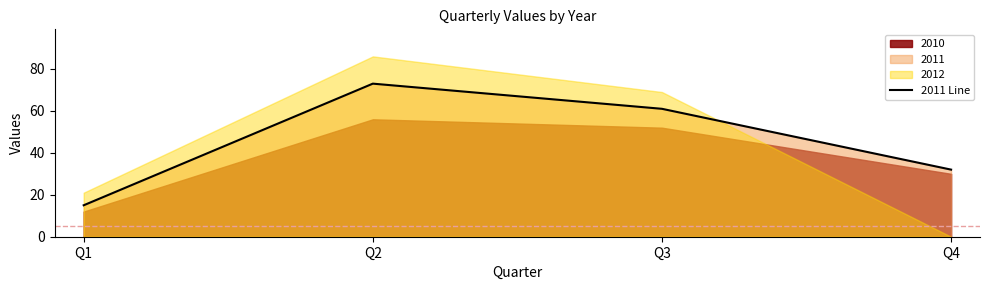

What is the value of the 1st point from the left?

15